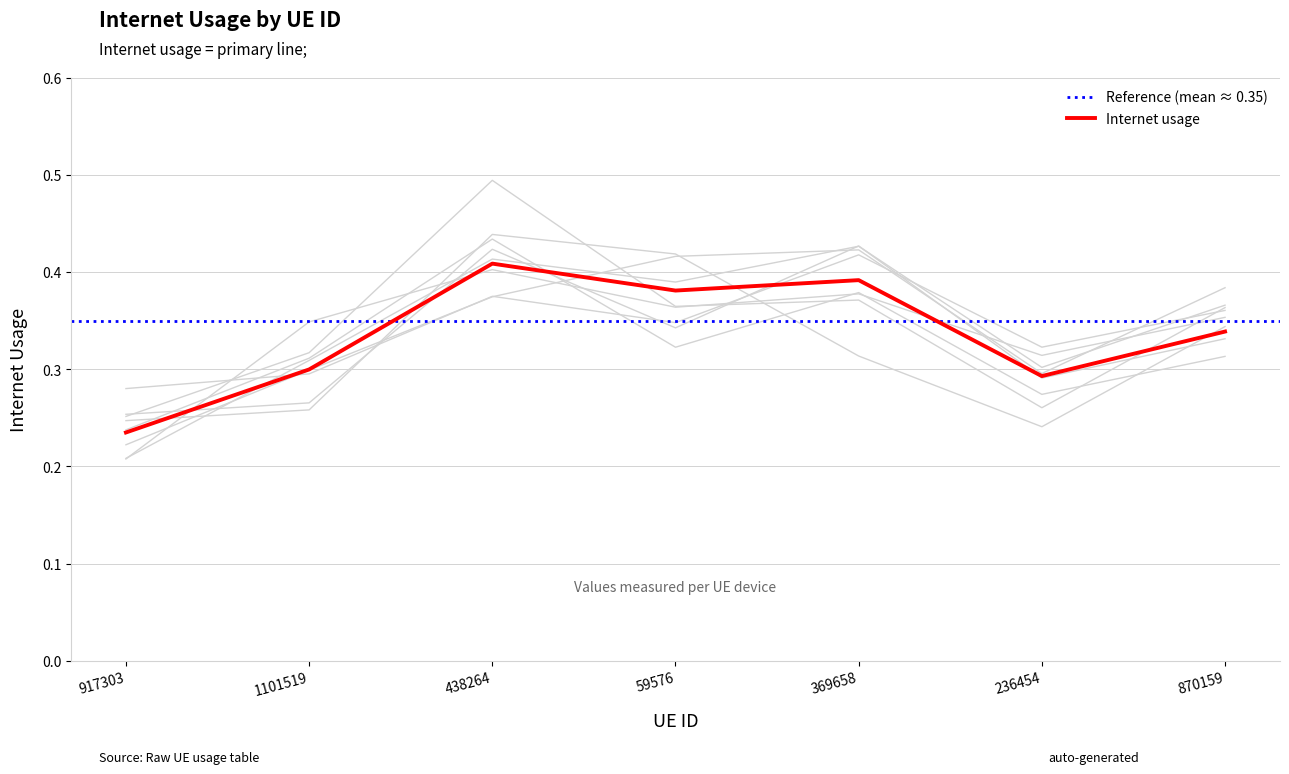

How many lines are shown in the chart?

1